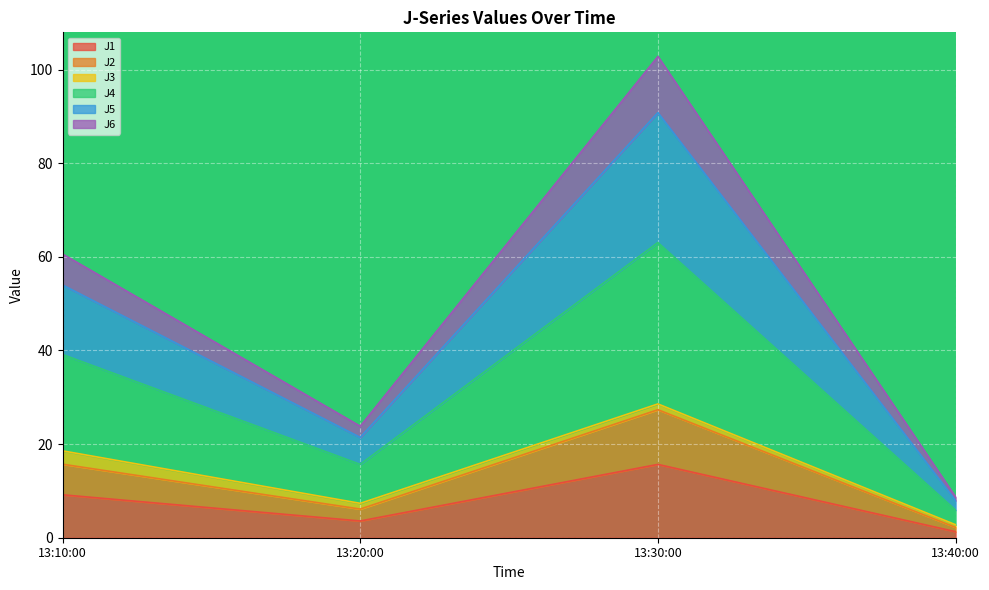

At which label does J1 reach its peak?

13:30:00